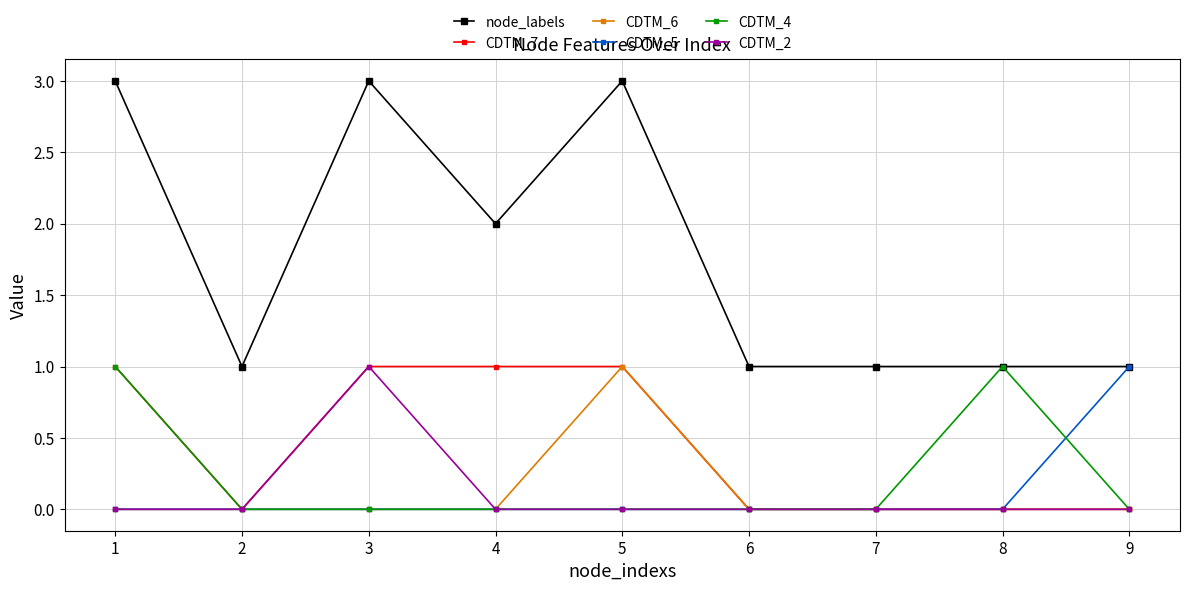

Between 5 and 9, which series saw the biggest shift?

node_labels